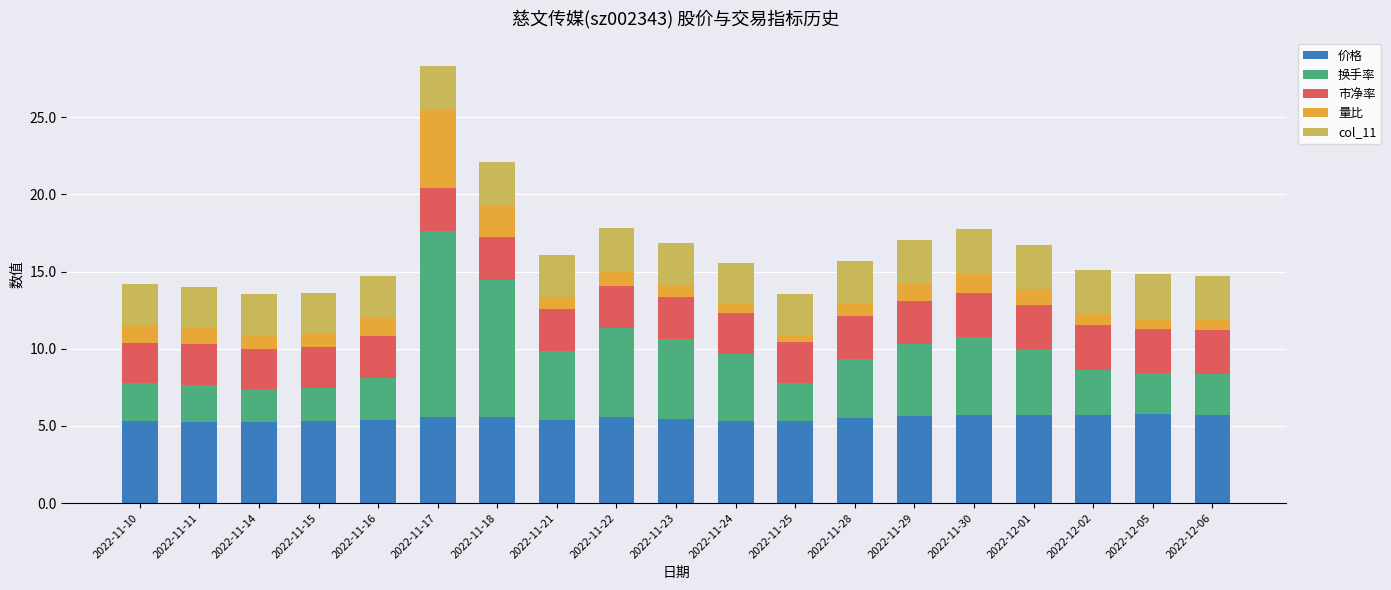

What is the minimum value for 价格?

5.3